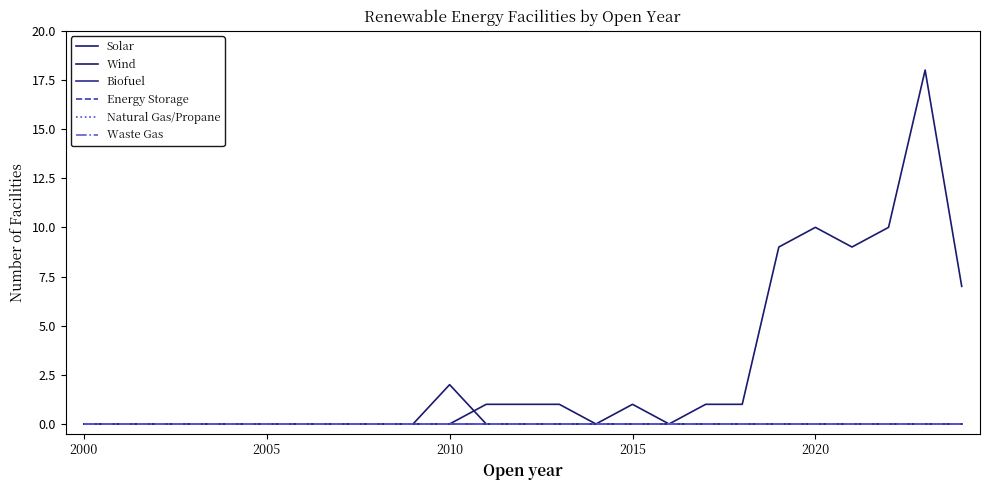

Which series has the largest range (max minus min)?

Solar